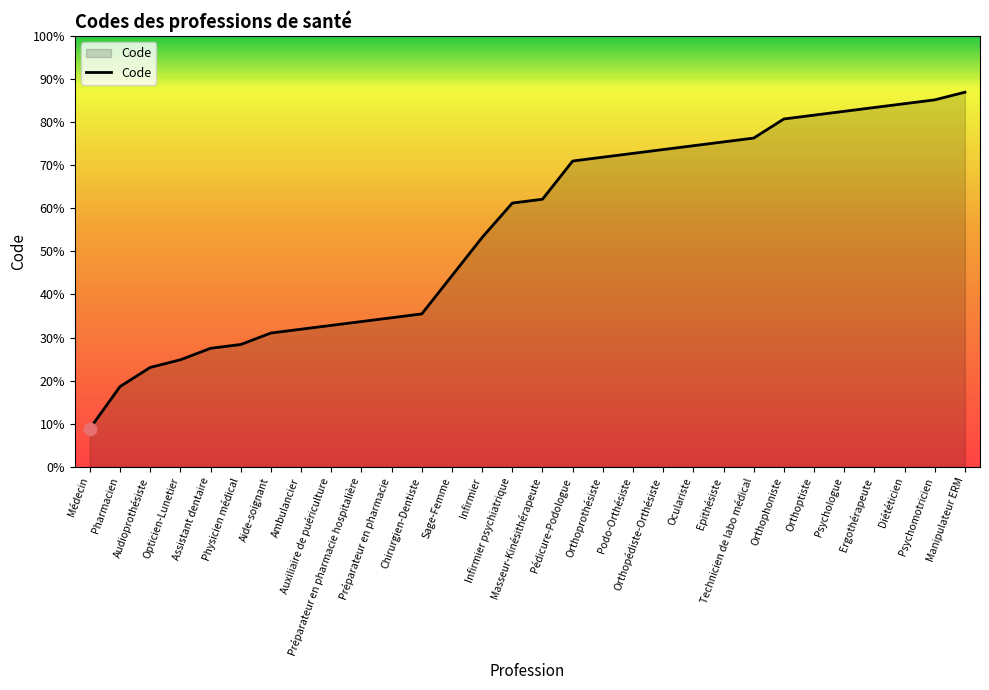

Approximately how many times larger is the value at Psychologue compared to Oculariste?

1.1